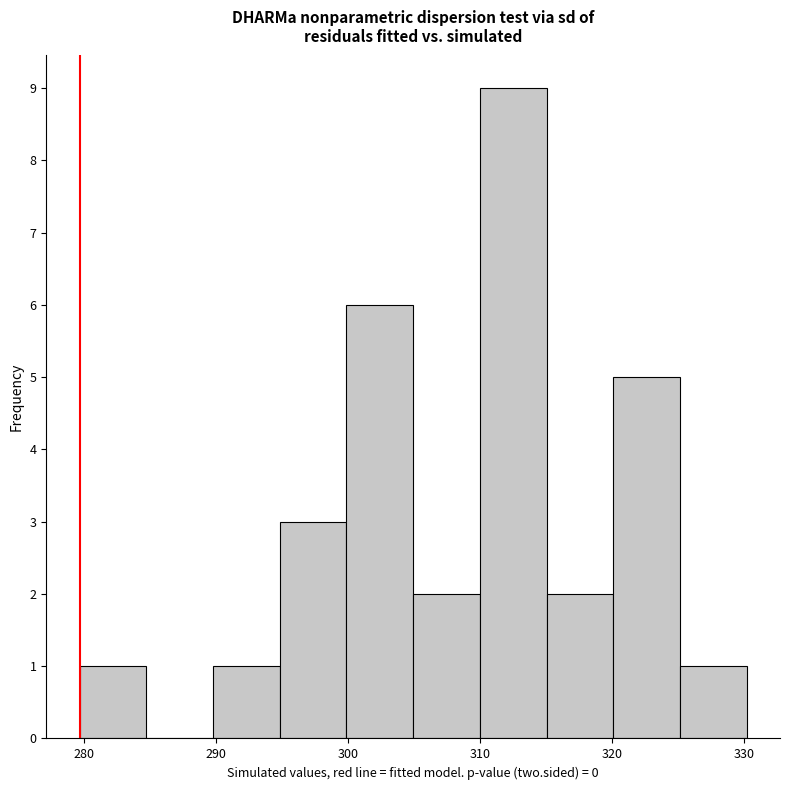

Which range on the x-axis has the tallest bar?

310 to 315